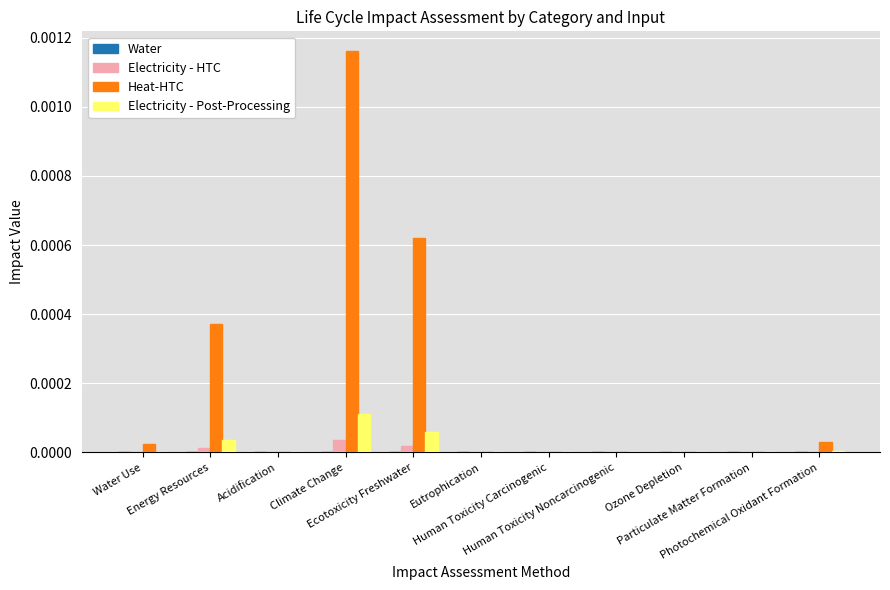

Between Ecotoxicity Freshwater and Ozone Depletion, which series saw the biggest shift?

Heat-HTC